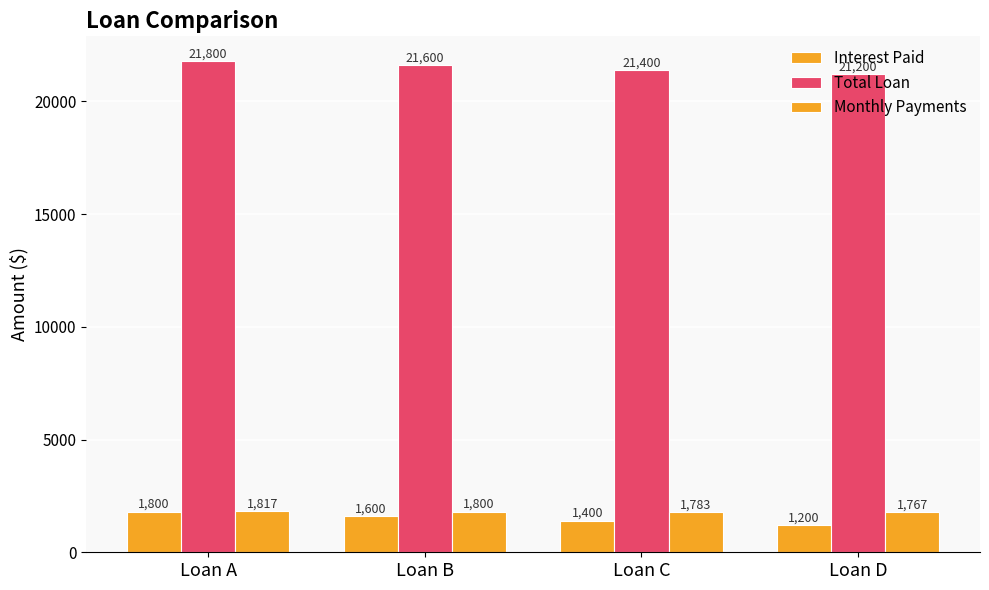

Is it true that Monthly Payments equals 2535.8 at Loan B?

False